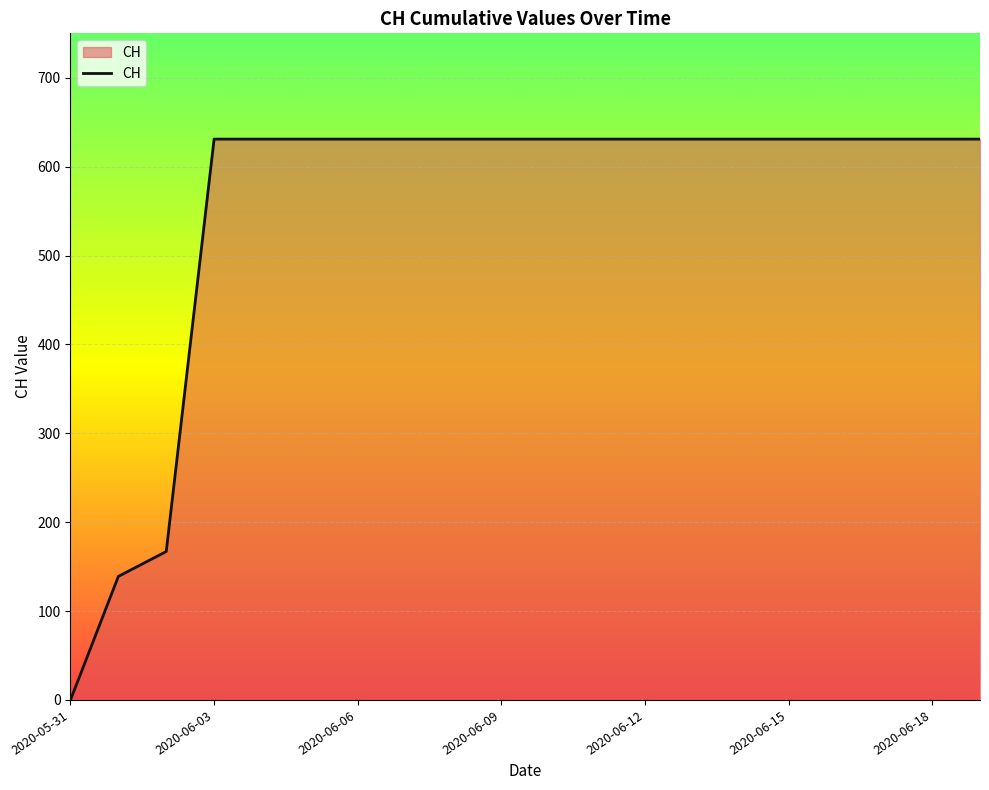

What is the difference between the maximum and minimum values?

631